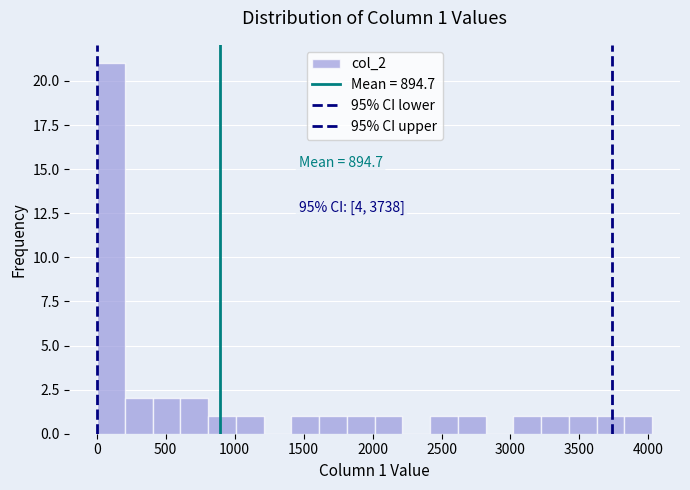

Which range on the x-axis has the tallest bar?

0 to 200